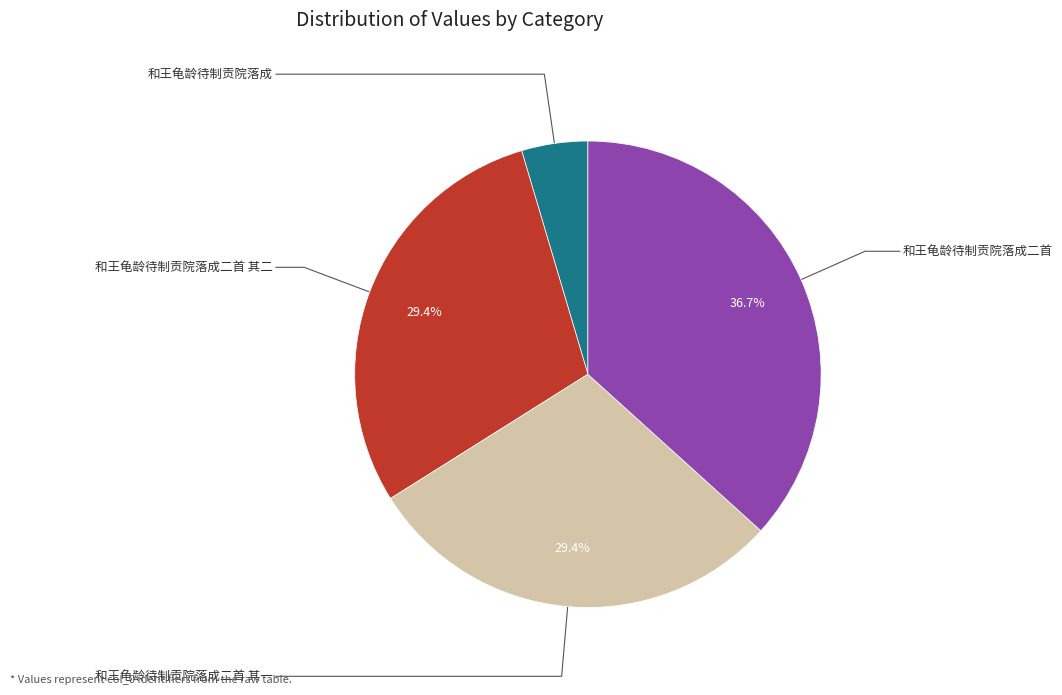

How many segments does this pie chart have?

4